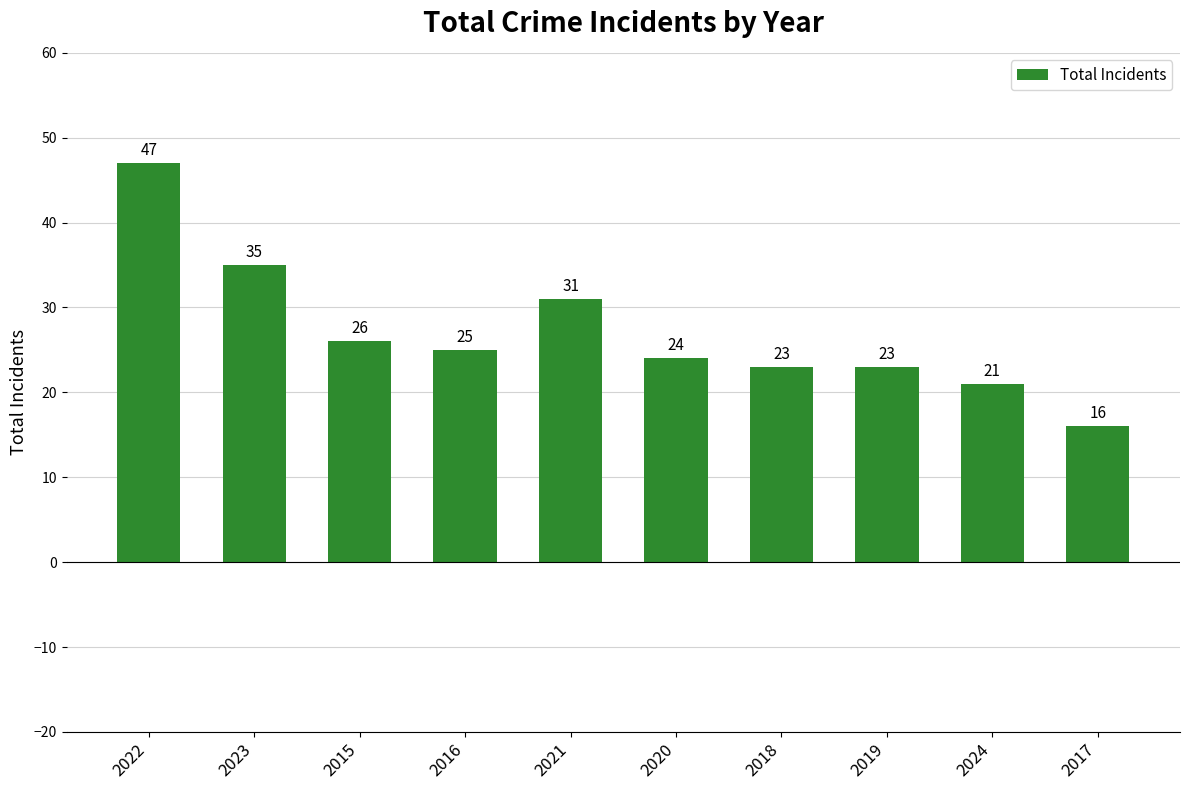

What position from the right is 2022?

10